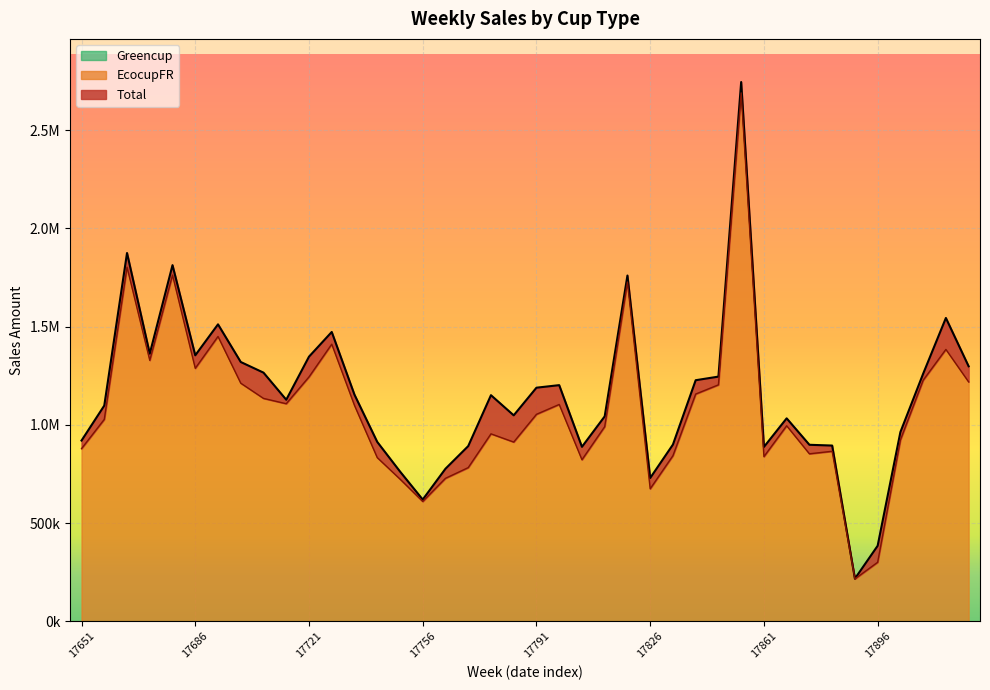

Reading right to left, list all the values displayed in this chart.

EcocupFR: 17924=1218723.6	17917=1384042.7	17910=1227113.9	17903=923134.8	17896=300248.2	17889=215541.8	17882=865499.0	17875=852615.0	17868=995398.5	17861=838249.3	17854=2690221.2	17847=1203739.8	17840=1156808.0	17833=843029.7	17826=674485.8	17819=1727176.6	17812=990820.8	17805=822390.7	17798=1103880.7	17791=1053636.0	17784=912400.0	17777=954243.6	17770=782235.5	17763=727765.7	17756=609838.5	17749=724041.3	17742=833306.6	17735=1099099.0	17728=1410818.1	17721=1243967.3	17714=1107576.6	17707=1134685.0	17700=1212106.2	17693=1450039.7	17686=1287854.6	17679=1762584.2	17672=1328409.0	17665=1802943.9	17658=1027871.2	17651=878944.6
Total: 17924=1298183.2	17917=1544224.4	17910=1260236.8	17903=963175.4	17896=384276.1	17889=216908.8	17882=894605.9	17875=898520.7	17868=1033155.3	17861=887554.7	17854=2745493.2	17847=1245623.1	17840=1227266.7	17833=899597.1	17826=729364.3	17819=1760269.3	17812=1043148.1	17805=888094.9	17798=1202170.4	17791=1189223.5	17784=1048499.1	17777=1151040.4	17770=891838.5	17763=776541.7	17756=619608.9	17749=762619.2	17742=913243.3	17735=1153508.9	17728=1472933.1	17721=1347181.7	17714=1127922.7	17707=1265840.7	17700=1319996.6	17693=1511729.6	17686=1354027.8	17679=1813207.9	17672=1362518.7	17665=1875041.0	17658=1098134.6	17651=920132.9